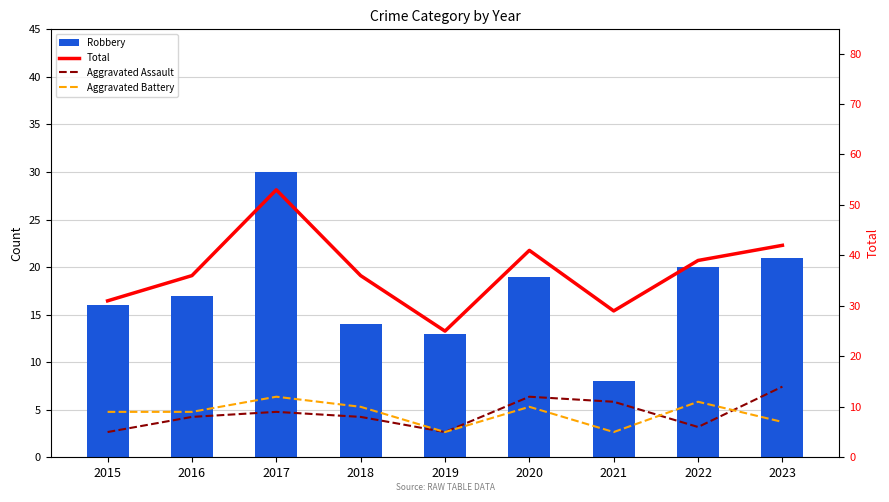

How many values in the Aggravated Assault series exceed 8?

4